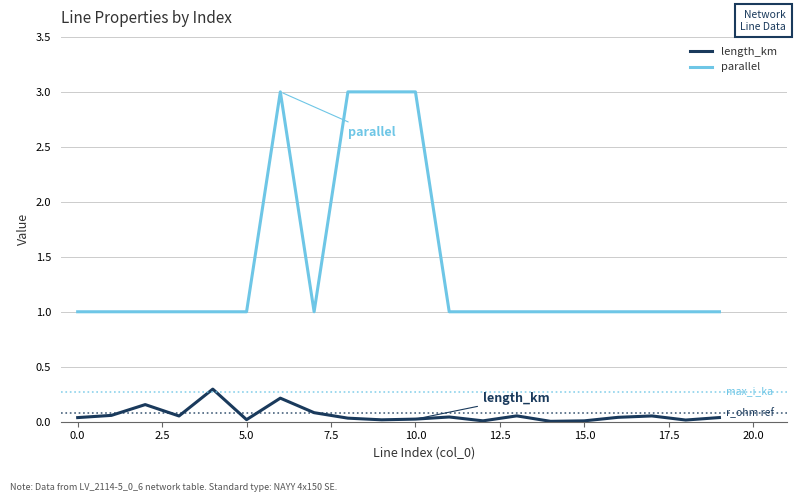

What are all the series names shown in the legend?

length_km, parallel